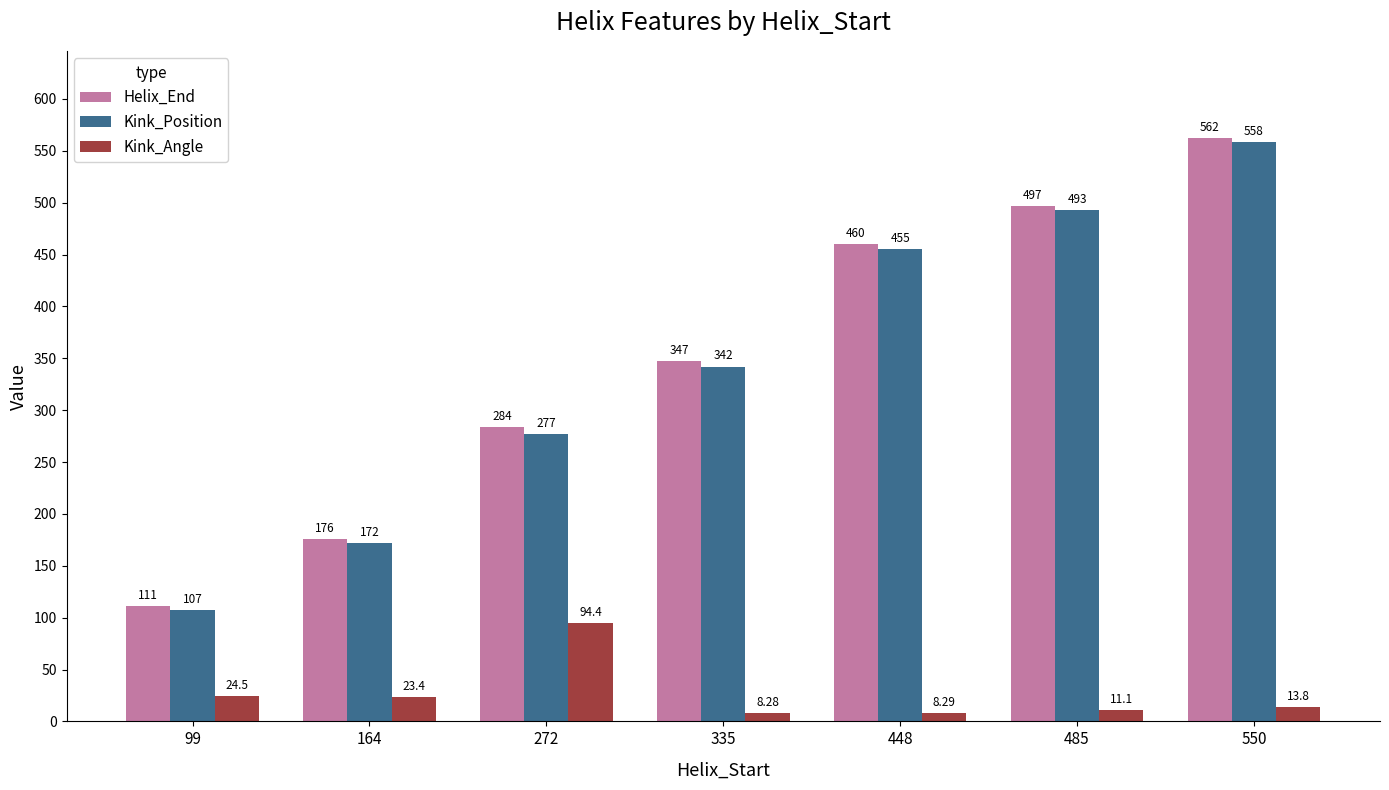

What is the sum of the Helix_End values at 550 and 335?

909.0